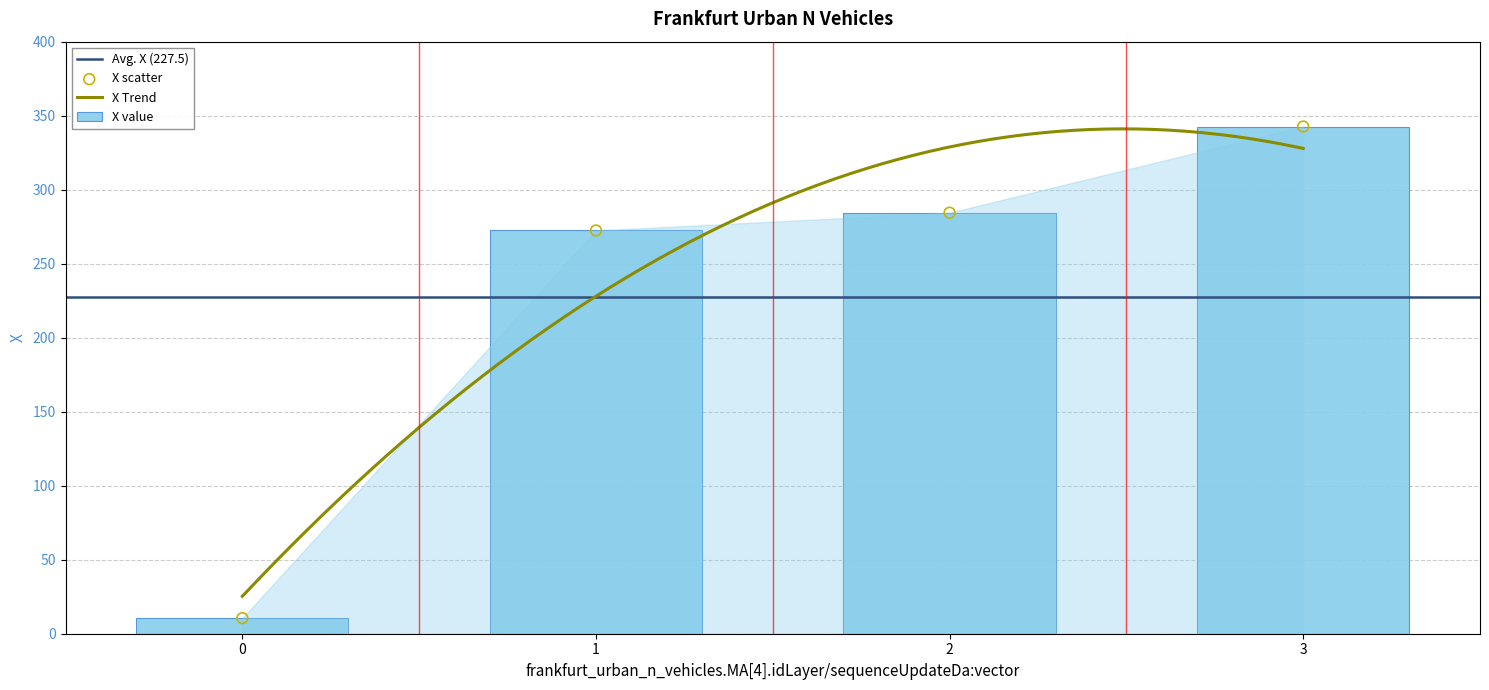

Approximately how many times larger is the value at 3 compared to 2?

1.2